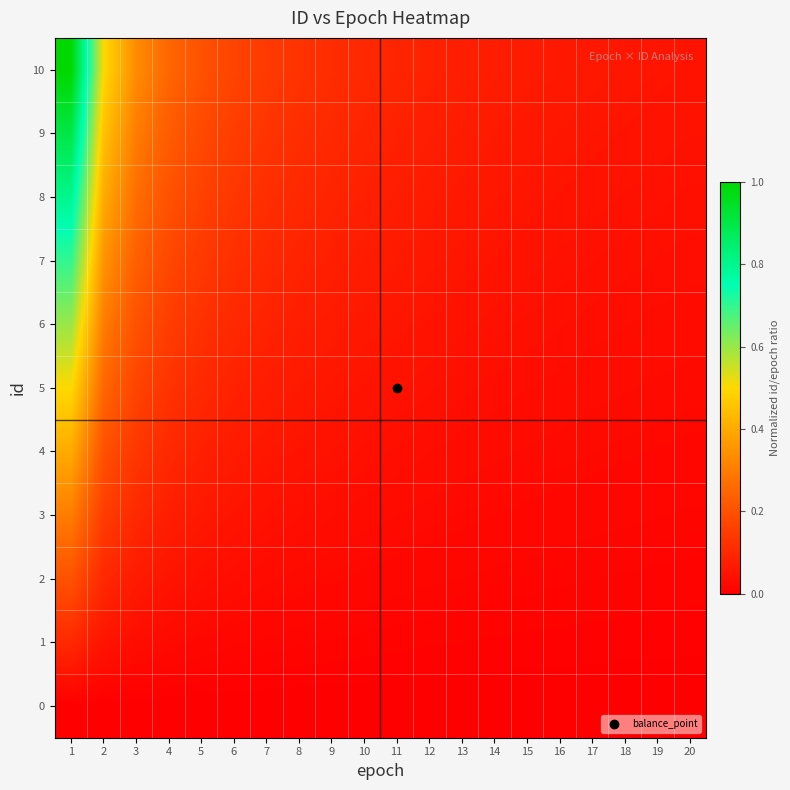

At how many categories does at least one series exceed 0?

20